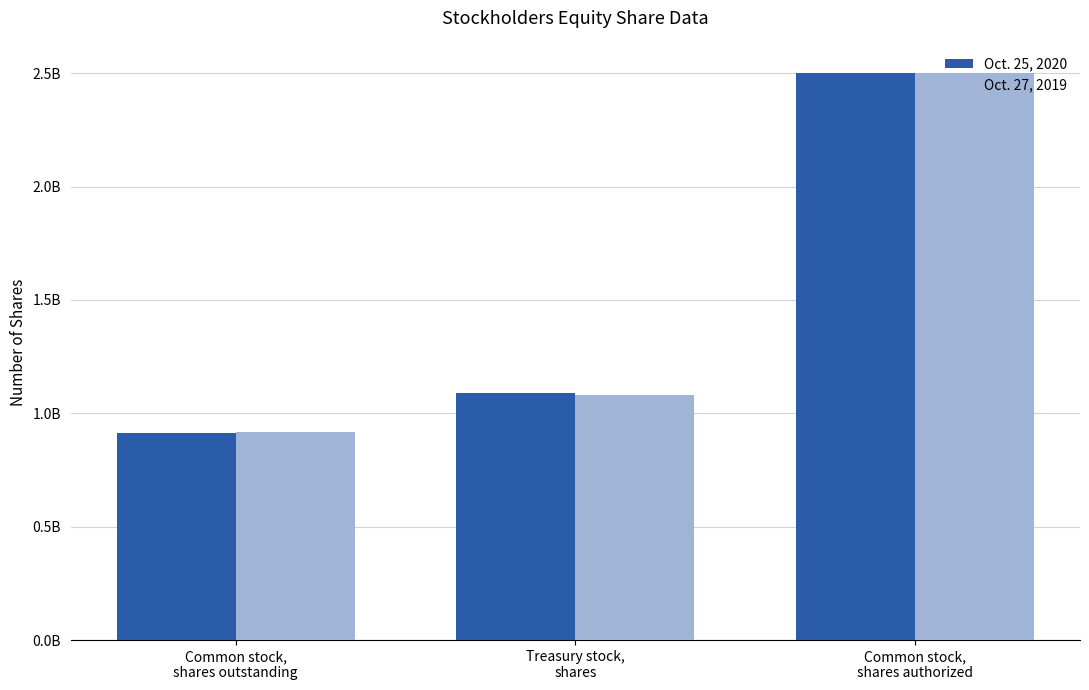

Is it true that Oct. 27, 2019 equals 3490325634 at Common stock,
shares authorized?

False